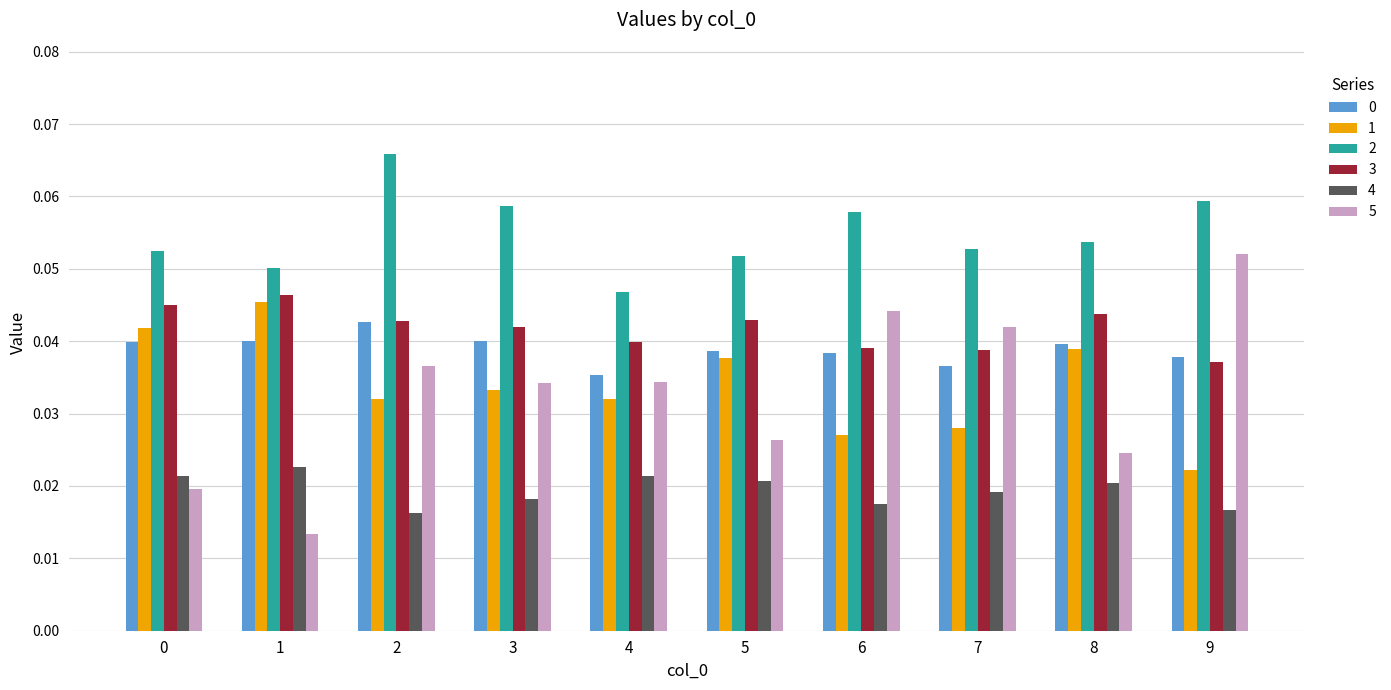

How many 2 values are between 0 and 1?

10